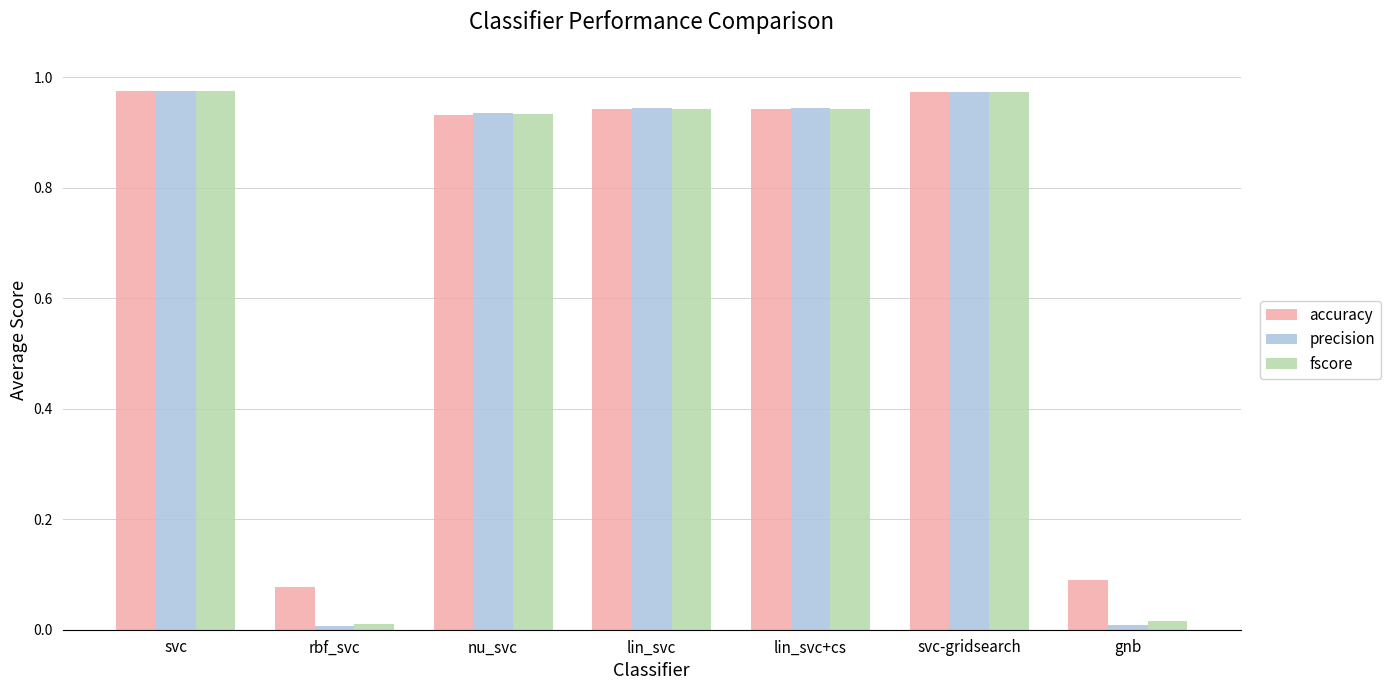

What is the total value across all series at lin_svc+cs?

2.8